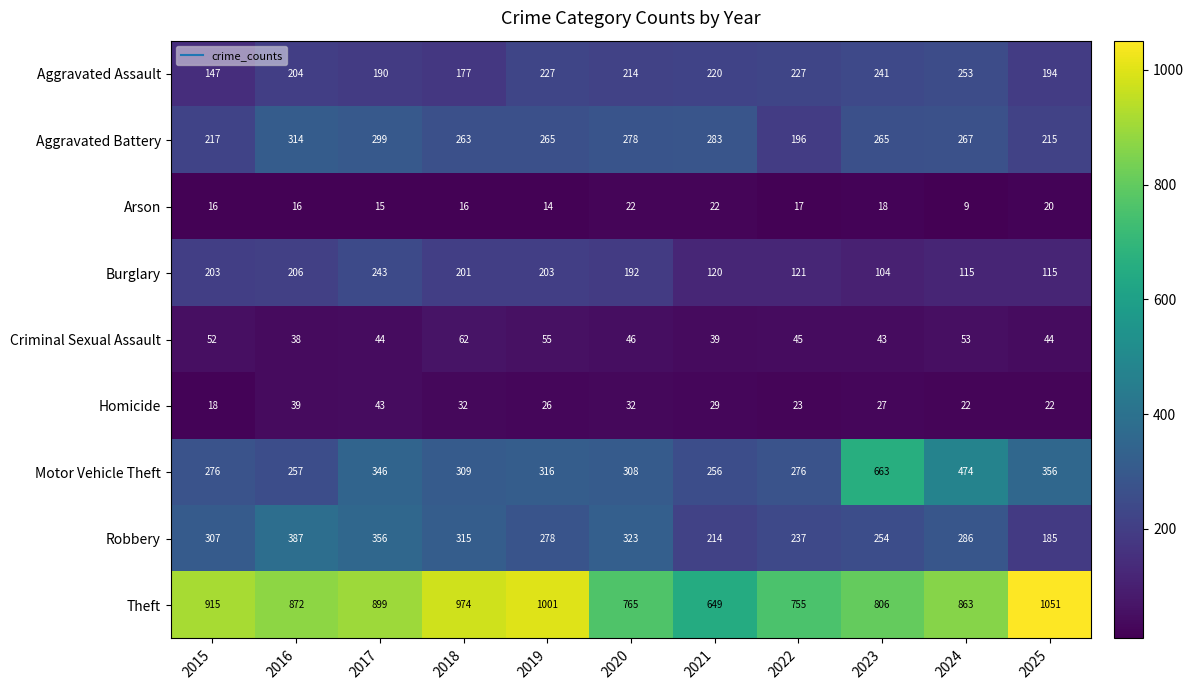

At 2016, list the series in order from smallest to largest.

Arson, Criminal Sexual Assault, Homicide, Aggravated Assault, Burglary, Motor Vehicle Theft, Aggravated Battery, Robbery, Theft